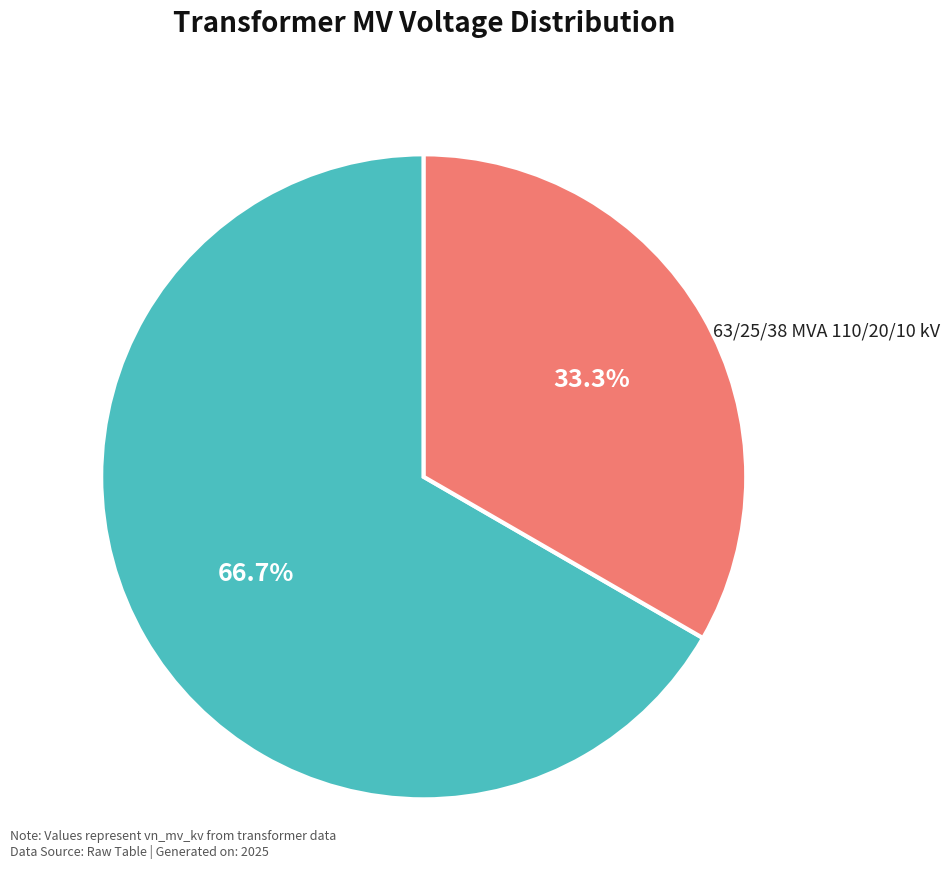

How many segments does this pie chart have?

2